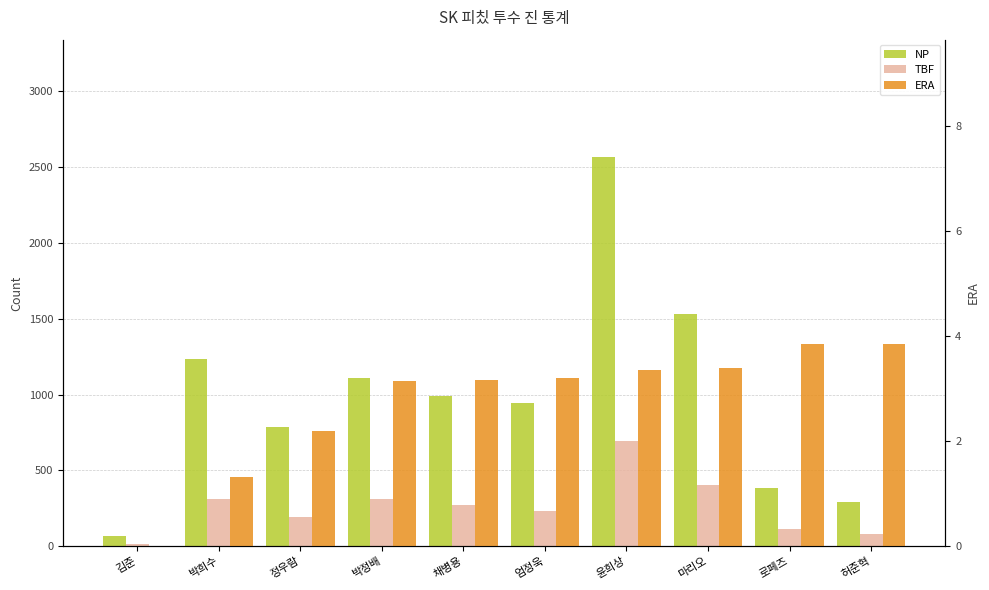

Which series has the largest range (max minus min)?

NP